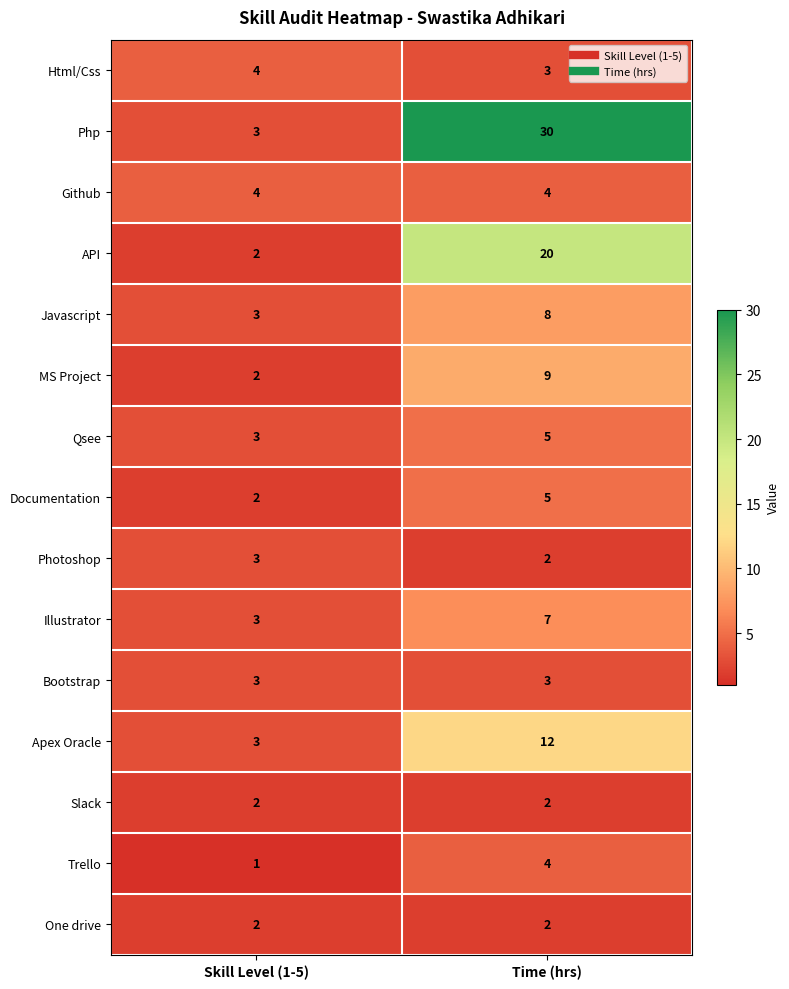

How many data points does each series have?

2